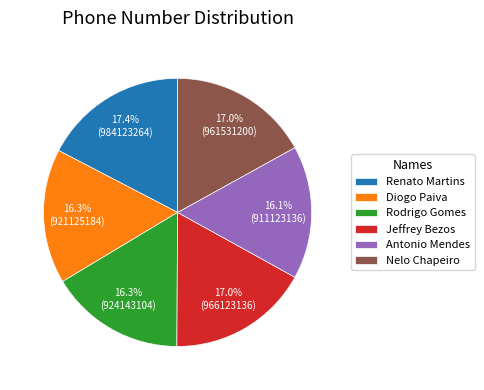

What is the ratio of the value at Diogo Paiva to the value at Jeffrey Bezos?

1.0